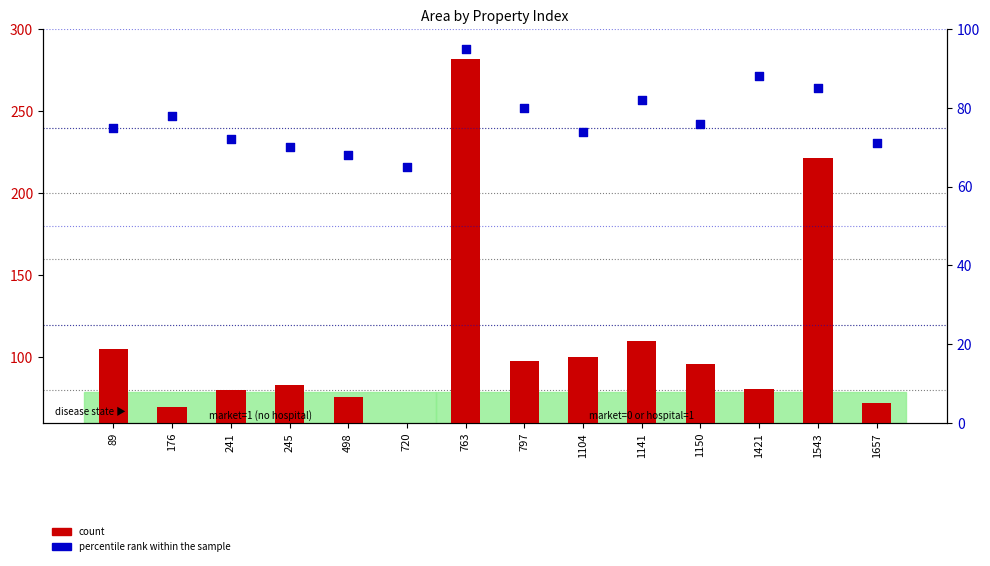

Which series contains the lowest Y value?

count